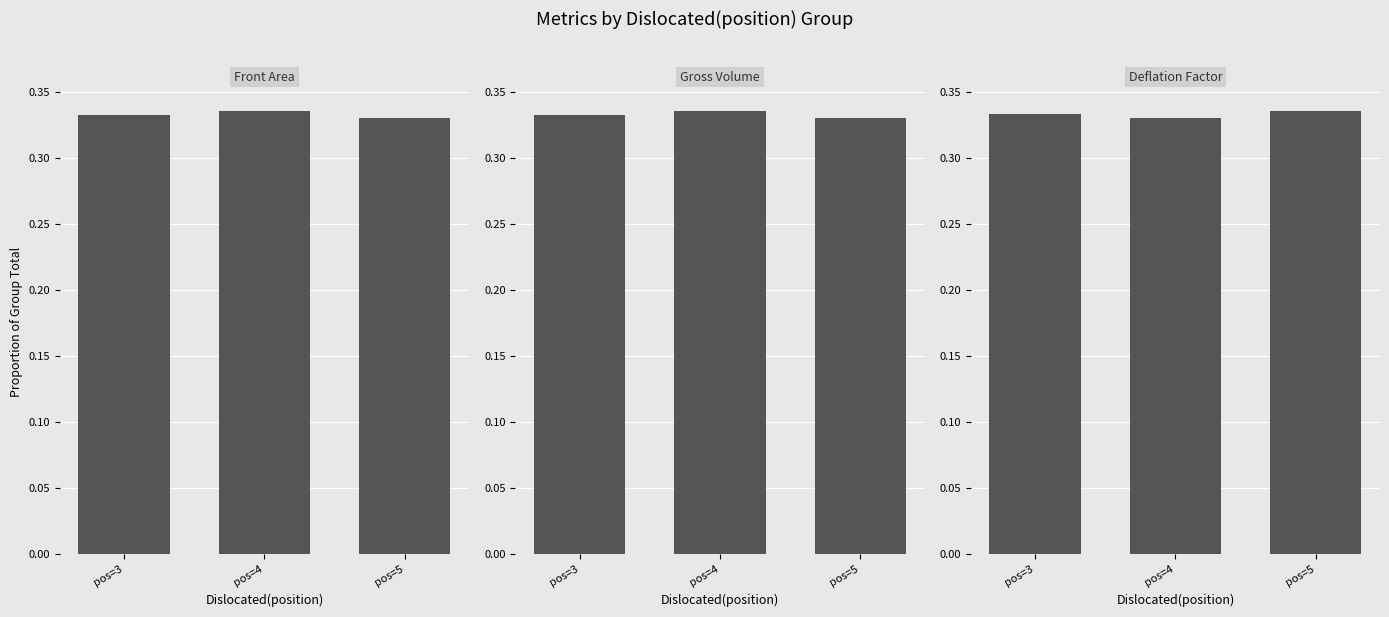

The value of Deflation Factor at pos=5 is 0.3. True or false?

True